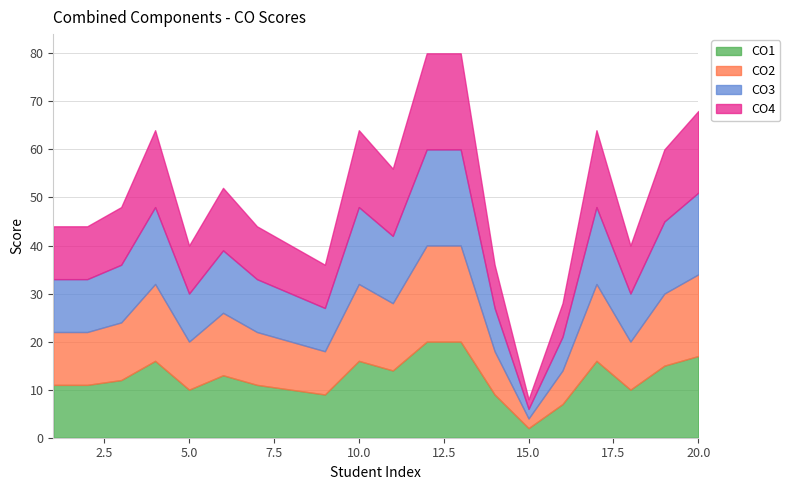

Reading left to right, what are all the values shown in this chart?

CO1: 1=11	2=11	3=12	4=16	5=10	6=13	7=11	8=10	9=9	10=16	11=14	12=20	13=20	14=9	15=2	16=7	17=16	18=10	19=15	20=17
CO2: 1=11	2=11	3=12	4=16	5=10	6=13	7=11	8=10	9=9	10=16	11=14	12=20	13=20	14=9	15=2	16=7	17=16	18=10	19=15	20=17
CO3: 1=11	2=11	3=12	4=16	5=10	6=13	7=11	8=10	9=9	10=16	11=14	12=20	13=20	14=9	15=2	16=7	17=16	18=10	19=15	20=17
CO4: 1=11	2=11	3=12	4=16	5=10	6=13	7=11	8=10	9=9	10=16	11=14	12=20	13=20	14=9	15=2	16=7	17=16	18=10	19=15	20=17